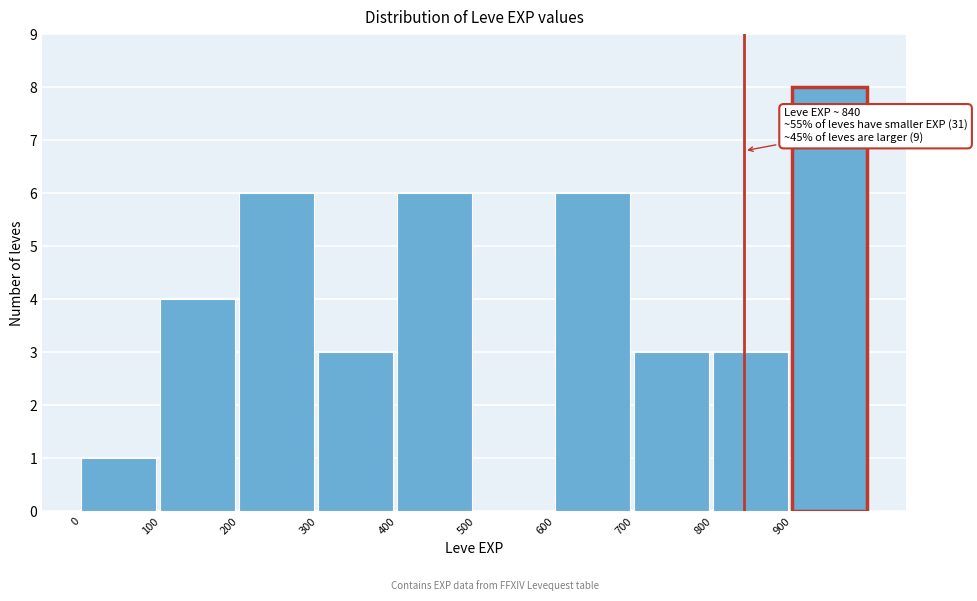

Which range on the x-axis has the tallest bar?

900 to 1000